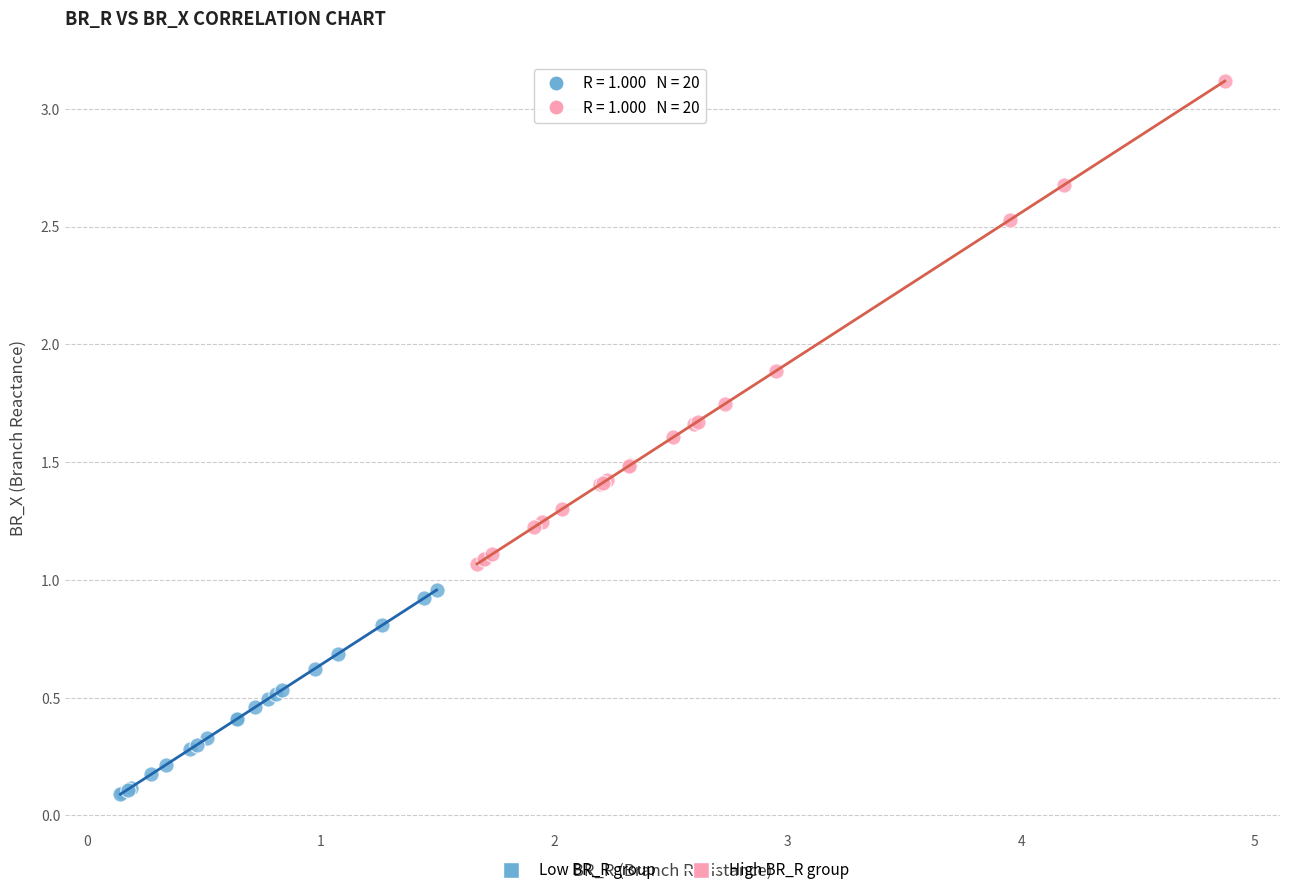

What are all the series names shown in the legend?

Low BR_R group, High BR_R group